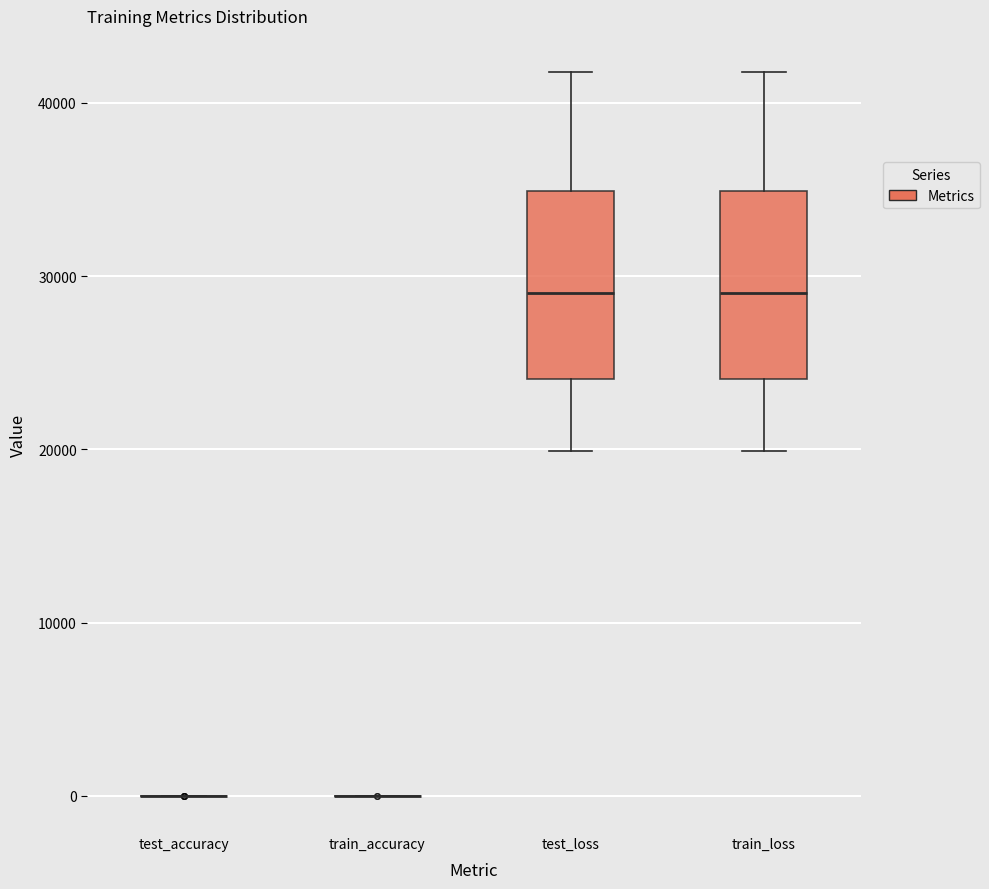

Where does the median line of the box for train_loss sit on the y-axis? The values are not printed on the chart, so give them approximately, as read against the axis.

29000